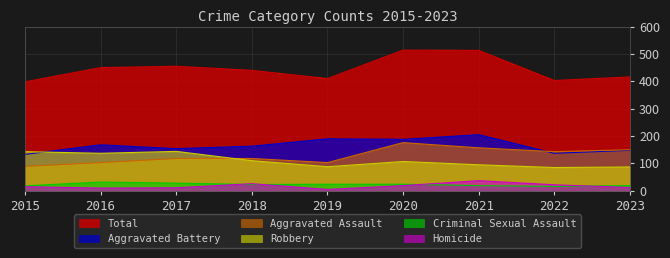

Which series has the largest range (max minus min)?

Total